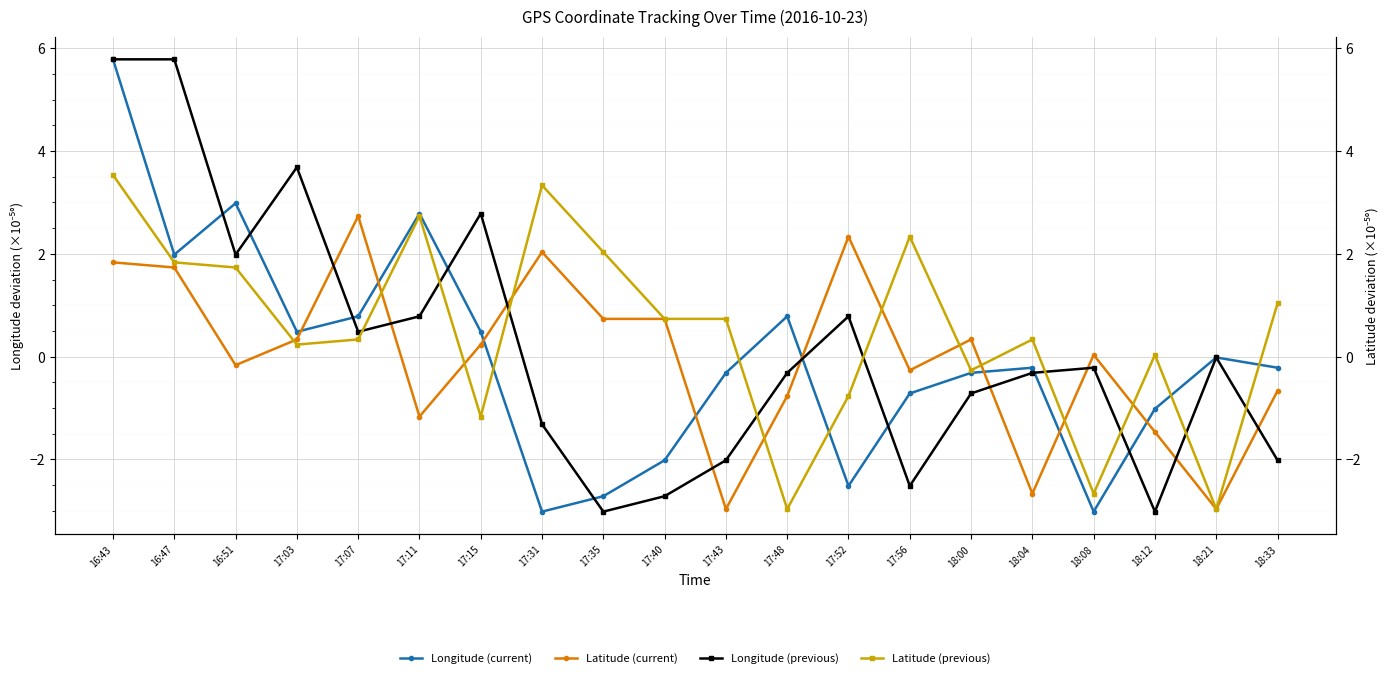

Where is Latitude (current) nearest to the value 0?

18:08